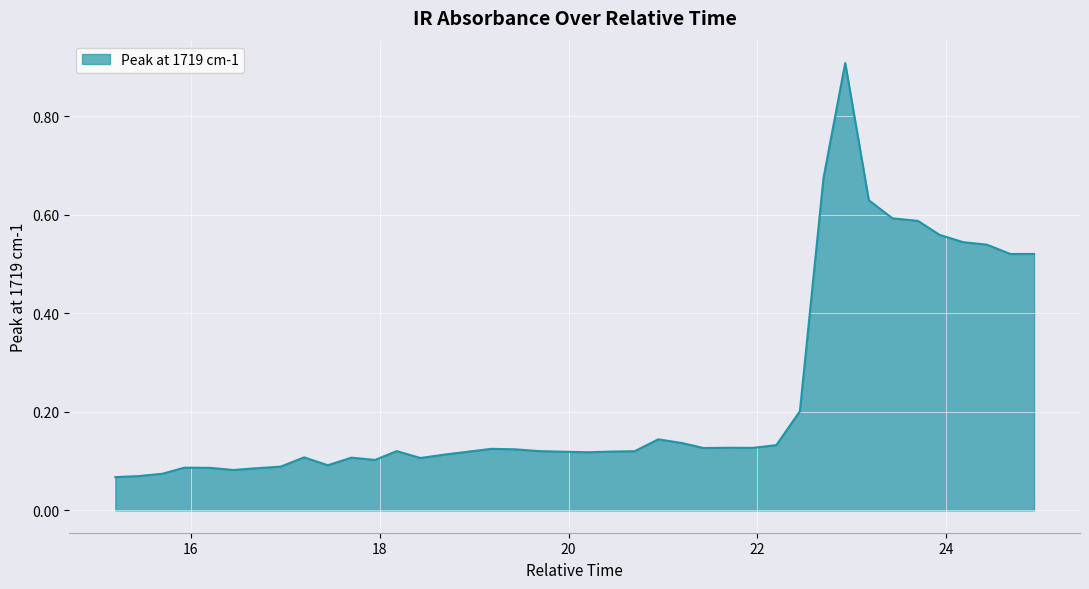

What is the difference between the maximum and minimum values?

0.8